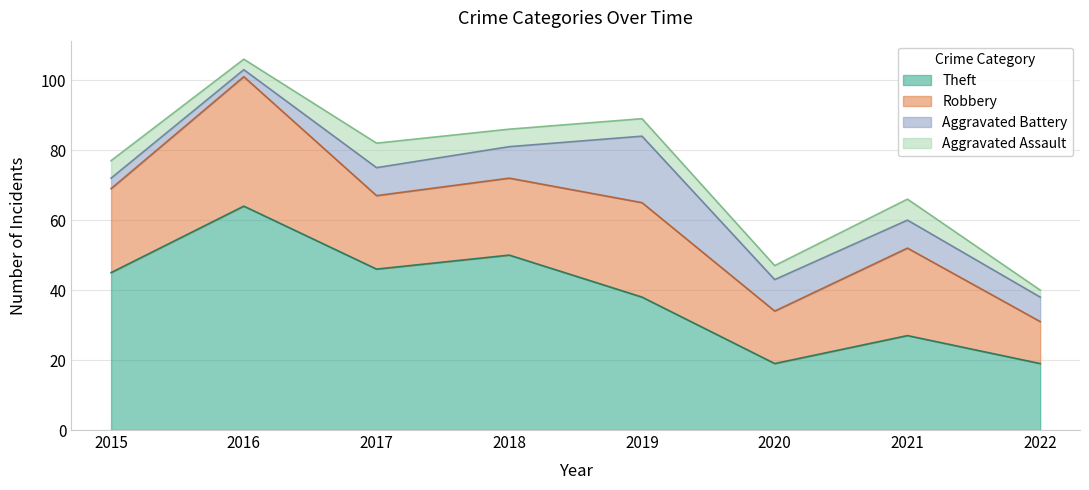

True or false: Aggravated Battery and Theft cross at least once.

False